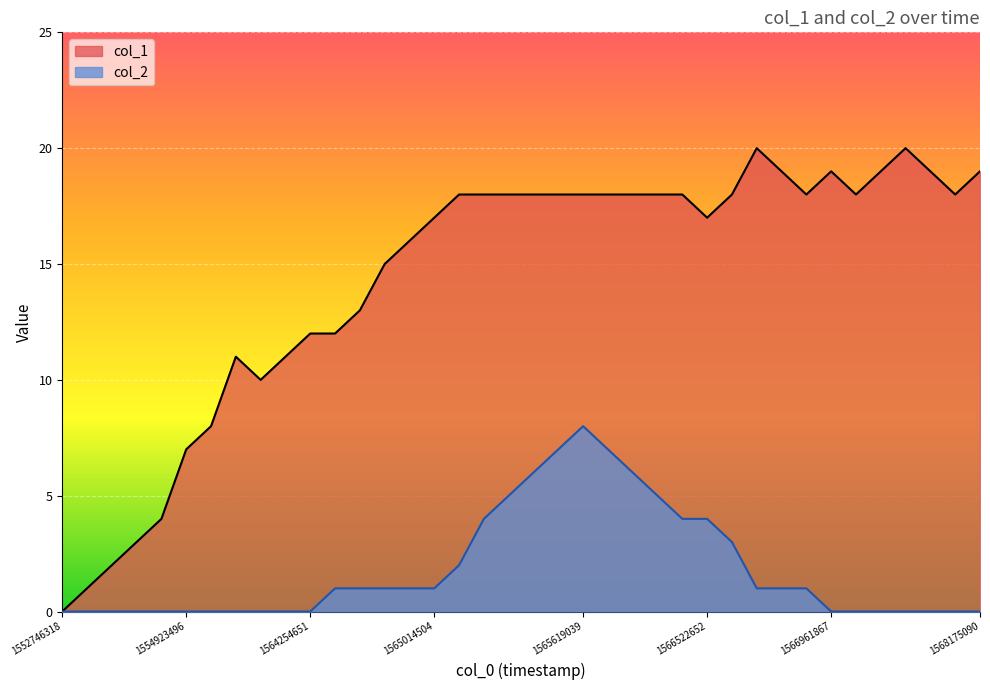

How many values in col_2 are above zero?

20